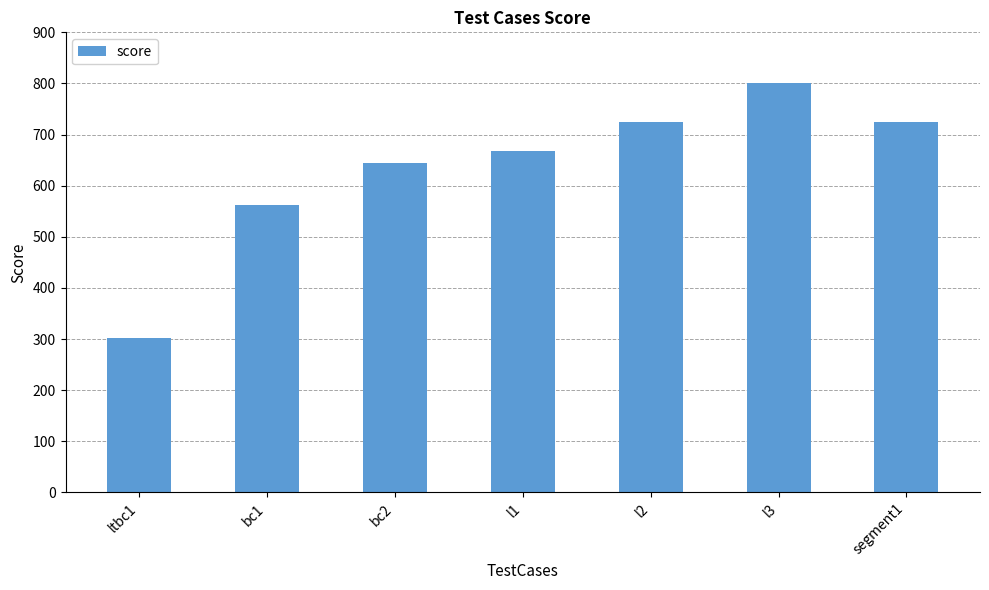

Approximately how many times larger is the value at l1 compared to segment1?

0.9